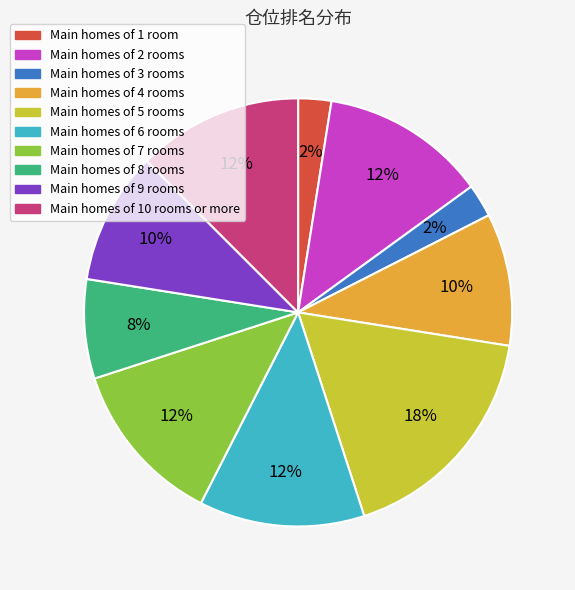

Is there any slice that represents more than half of the pie?

No